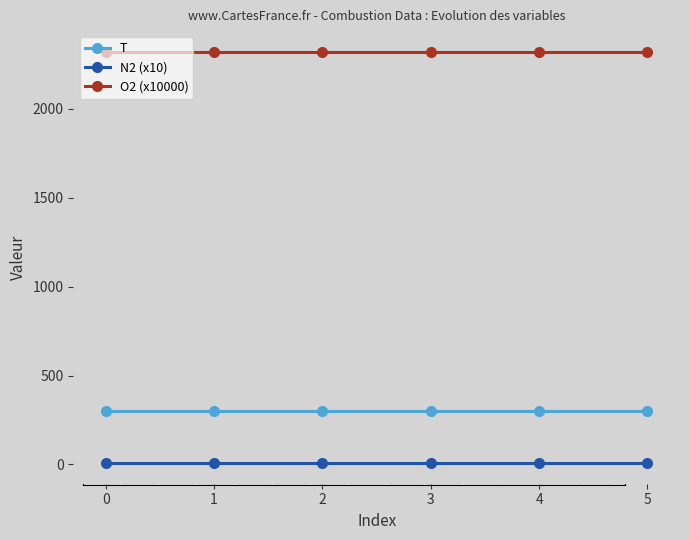

True or false: T has more than 2 interior local peaks.

False